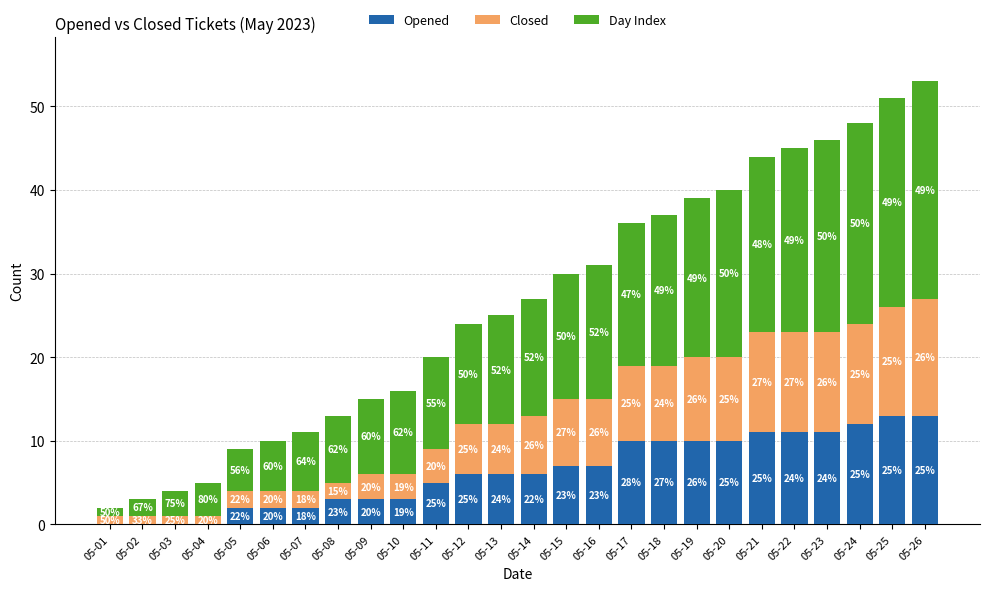

Reading right to left, list the values for the Opened series.

05-26=13	05-25=13	05-24=12	05-23=11	05-22=11	05-21=11	05-20=10	05-19=10	05-18=10	05-17=10	05-16=7	05-15=7	05-14=6	05-13=6	05-12=6	05-11=5	05-10=3	05-09=3	05-08=3	05-07=2	05-06=2	05-05=2	05-04=0	05-03=0	05-02=0	05-01=0